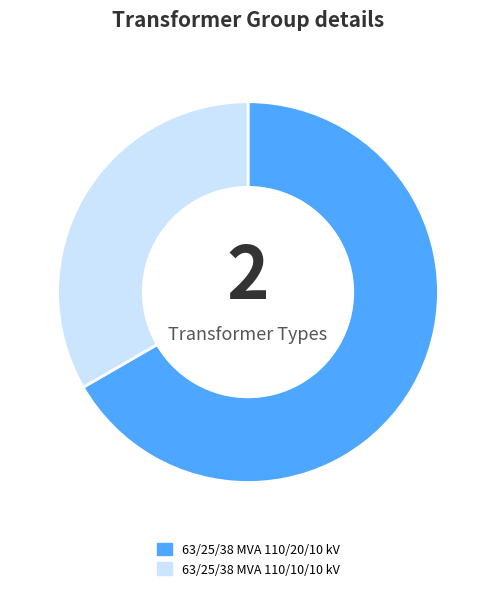

True or false: 63/25/38 MVA 110/10/10 kV accounts for 33% of the total.

True